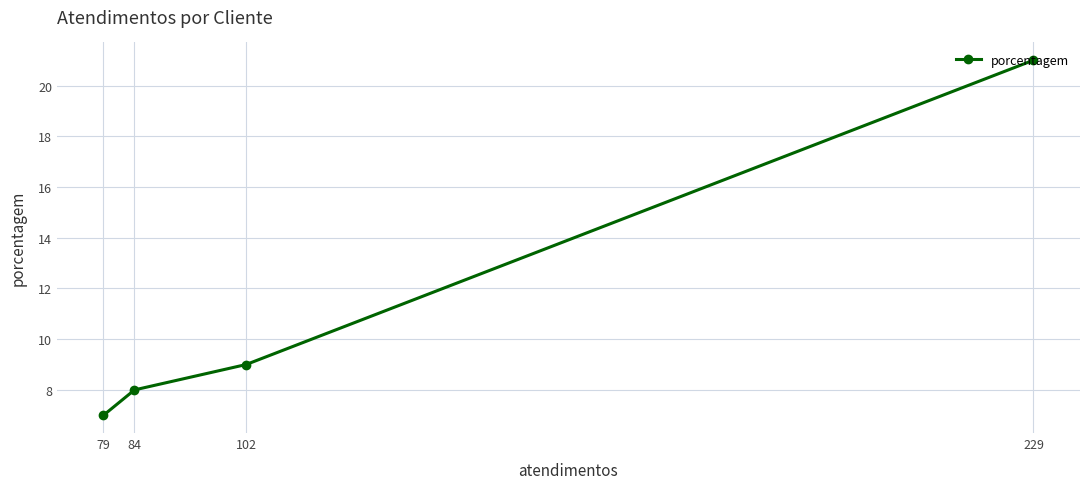

What is the smallest value displayed?

7